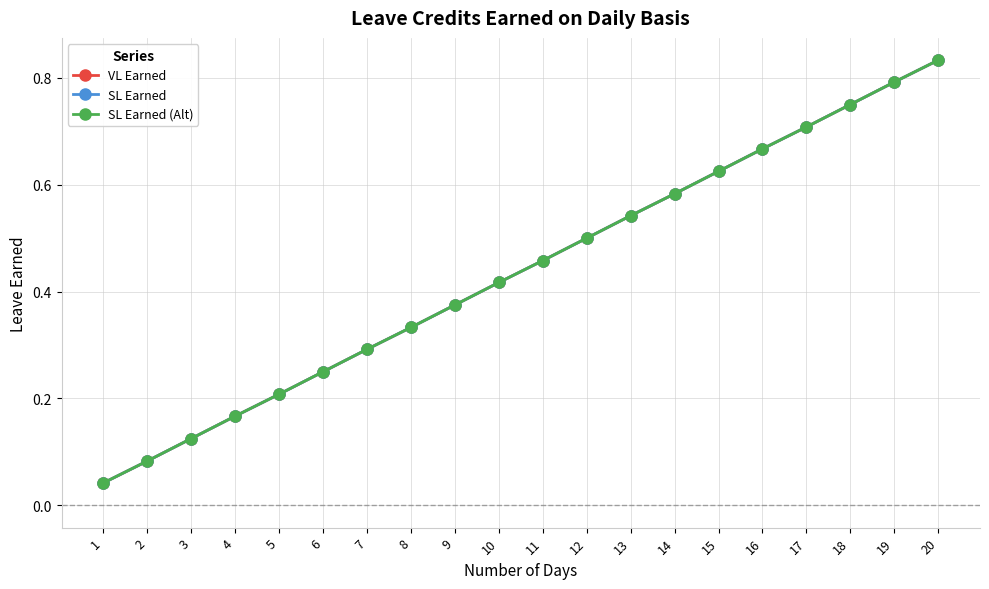

True or false: VL Earned and SL Earned intersect in this chart.

False